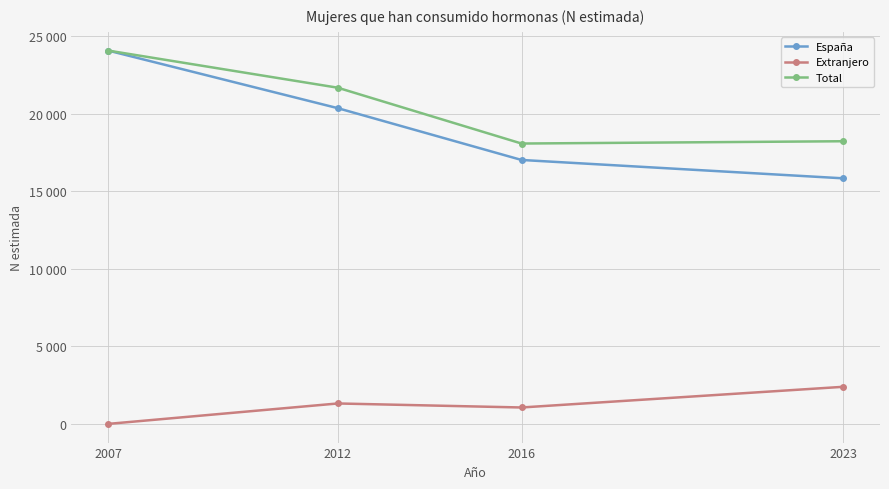

What is the average value of the Extranjero series?

1193